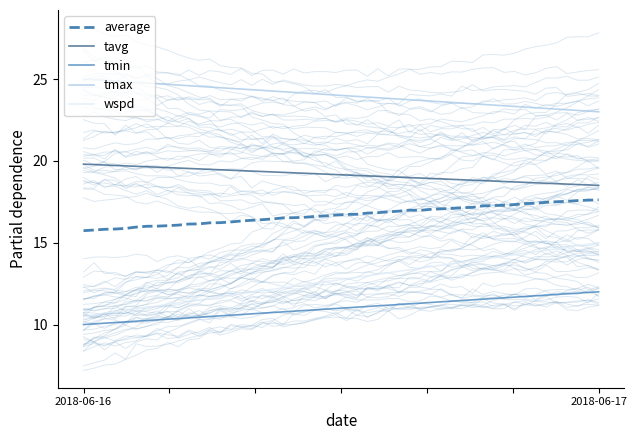

At how many categories does at least one series exceed 10?

2